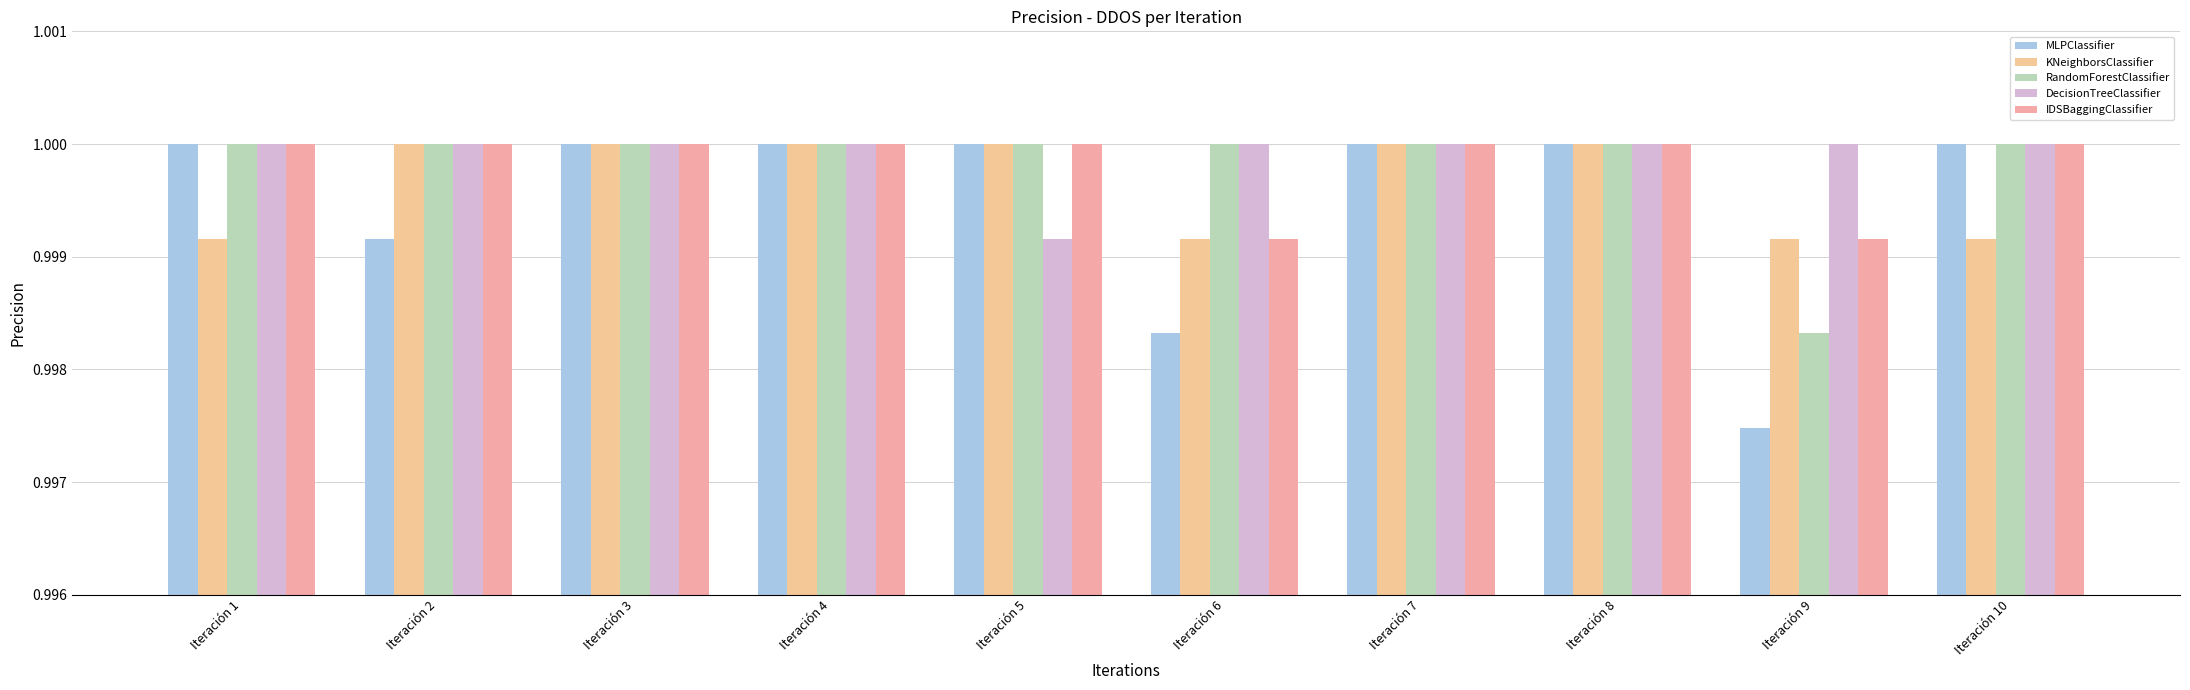

Reading left to right, transcribe all the data shown in this chart.

MLPClassifier: Iteración 1=1.0	Iteración 2=1.0	Iteración 3=1.0	Iteración 4=1.0	Iteración 5=1.0	Iteración 6=1.0	Iteración 7=1.0	Iteración 8=1.0	Iteración 9=1.0	Iteración 10=1.0
KNeighborsClassifier: Iteración 1=1.0	Iteración 2=1.0	Iteración 3=1.0	Iteración 4=1.0	Iteración 5=1.0	Iteración 6=1.0	Iteración 7=1.0	Iteración 8=1.0	Iteración 9=1.0	Iteración 10=1.0
RandomForestClassifier: Iteración 1=1.0	Iteración 2=1.0	Iteración 3=1.0	Iteración 4=1.0	Iteración 5=1.0	Iteración 6=1.0	Iteración 7=1.0	Iteración 8=1.0	Iteración 9=1.0	Iteración 10=1.0
DecisionTreeClassifier: Iteración 1=1.0	Iteración 2=1.0	Iteración 3=1.0	Iteración 4=1.0	Iteración 5=1.0	Iteración 6=1.0	Iteración 7=1.0	Iteración 8=1.0	Iteración 9=1.0	Iteración 10=1.0
IDSBaggingClassifier: Iteración 1=1.0	Iteración 2=1.0	Iteración 3=1.0	Iteración 4=1.0	Iteración 5=1.0	Iteración 6=1.0	Iteración 7=1.0	Iteración 8=1.0	Iteración 9=1.0	Iteración 10=1.0